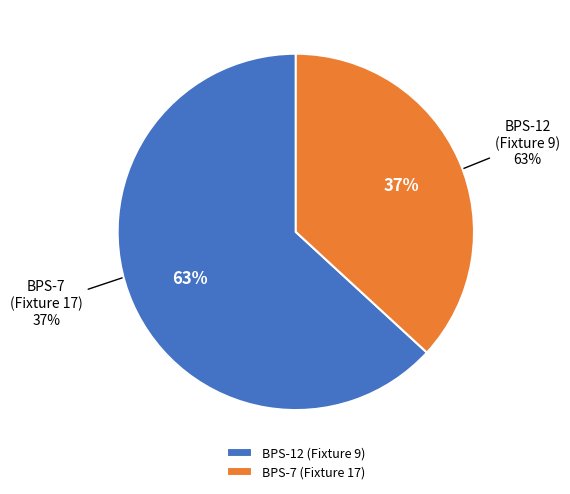

Count the number of slices in the pie.

2